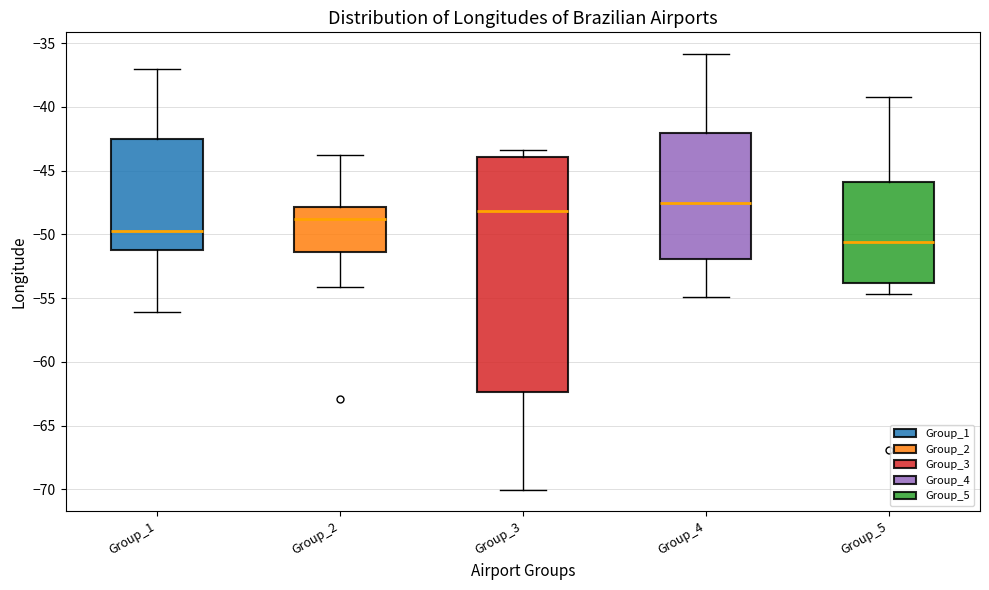

Reading left to right, transcribe this box plot: for each box, give where its median line is, the range the box spans, and where its two whiskers end, as read against the y-axis. The values are not printed on the chart, so give them approximately, as read against the axis.

Group_1: median -49.5, box -51.0 to -42.5, whiskers -56.0 to -37.0
Group_2: median -49.0, box -51.5 to -48.0, whiskers -54.0 to -44.0
Group_3: median -48.0, box -62.5 to -44.0, whiskers -70.0 to -43.5
Group_4: median -47.5, box -52.0 to -42.0, whiskers -55.0 to -36.0
Group_5: median -50.5, box -54.0 to -46.0, whiskers -54.5 to -39.0